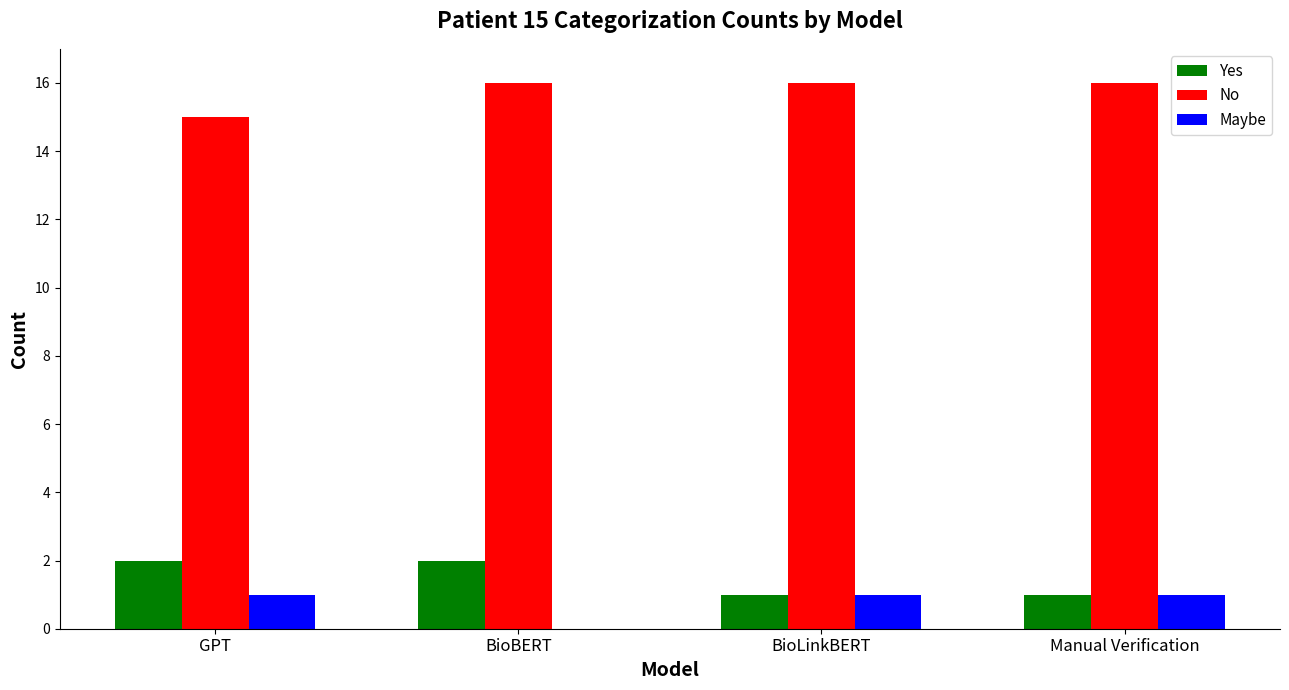

What is the average value of the Maybe series?

1